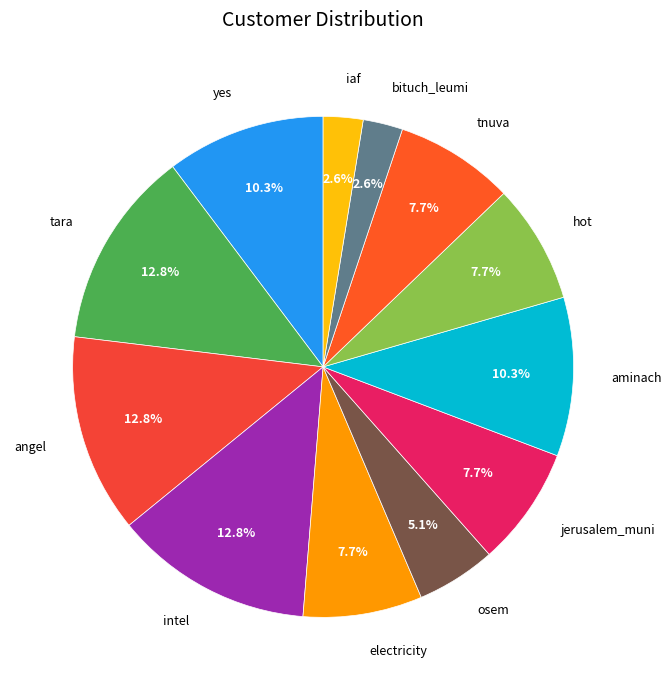

How many slices are in this pie chart?

12